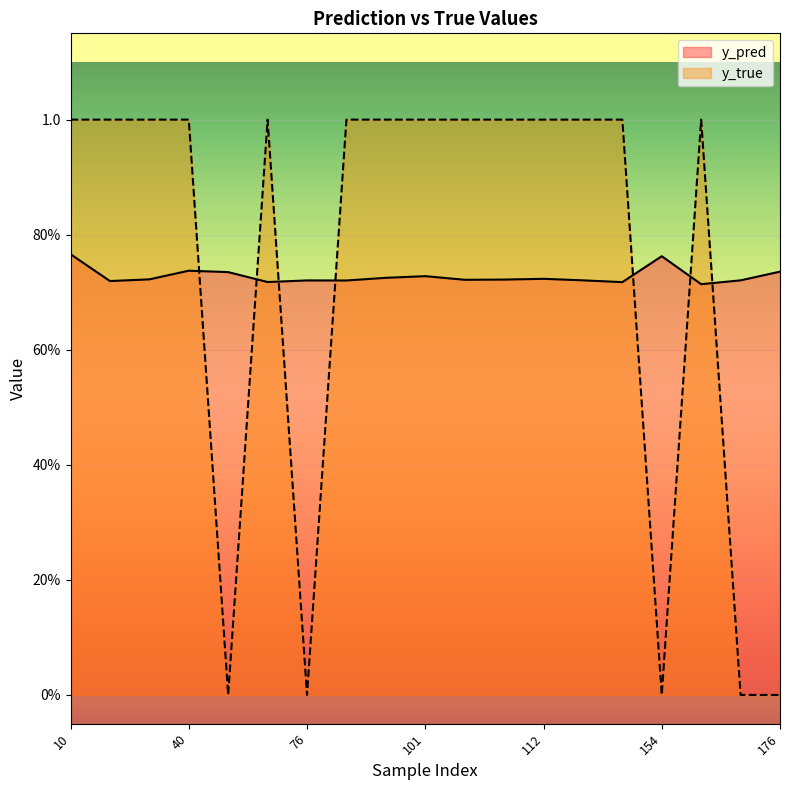

At 76, list the series in order from largest to smallest.

y_pred, y_true